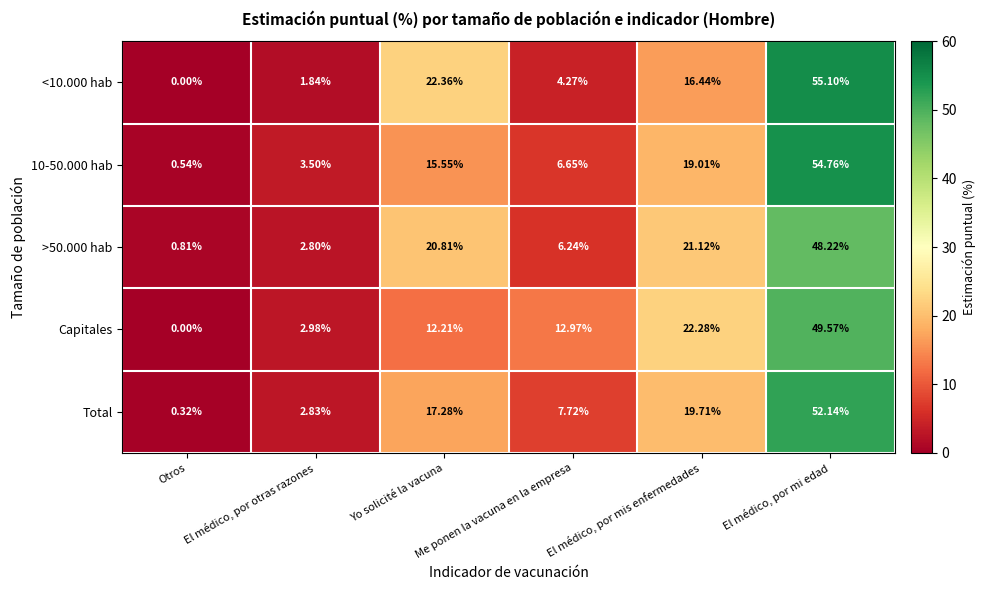

Reading left to right, transcribe all the data shown in this chart.

<10.000 hab: Otros=0.0	El médico, por otras razones=1.8	Yo solicité la vacuna=22.4	Me ponen la vacuna en la empresa=4.3	El médico, por mis enfermedades=16.4	El médico, por mi edad=55.1
10-50.000 hab: Otros=0.5	El médico, por otras razones=3.5	Yo solicité la vacuna=15.6	Me ponen la vacuna en la empresa=6.7	El médico, por mis enfermedades=19.0	El médico, por mi edad=54.8
>50.000 hab: Otros=0.8	El médico, por otras razones=2.8	Yo solicité la vacuna=20.8	Me ponen la vacuna en la empresa=6.2	El médico, por mis enfermedades=21.1	El médico, por mi edad=48.2
Capitales: Otros=0.0	El médico, por otras razones=3.0	Yo solicité la vacuna=12.2	Me ponen la vacuna en la empresa=13.0	El médico, por mis enfermedades=22.3	El médico, por mi edad=49.6
Total: Otros=0.3	El médico, por otras razones=2.8	Yo solicité la vacuna=17.3	Me ponen la vacuna en la empresa=7.7	El médico, por mis enfermedades=19.7	El médico, por mi edad=52.1